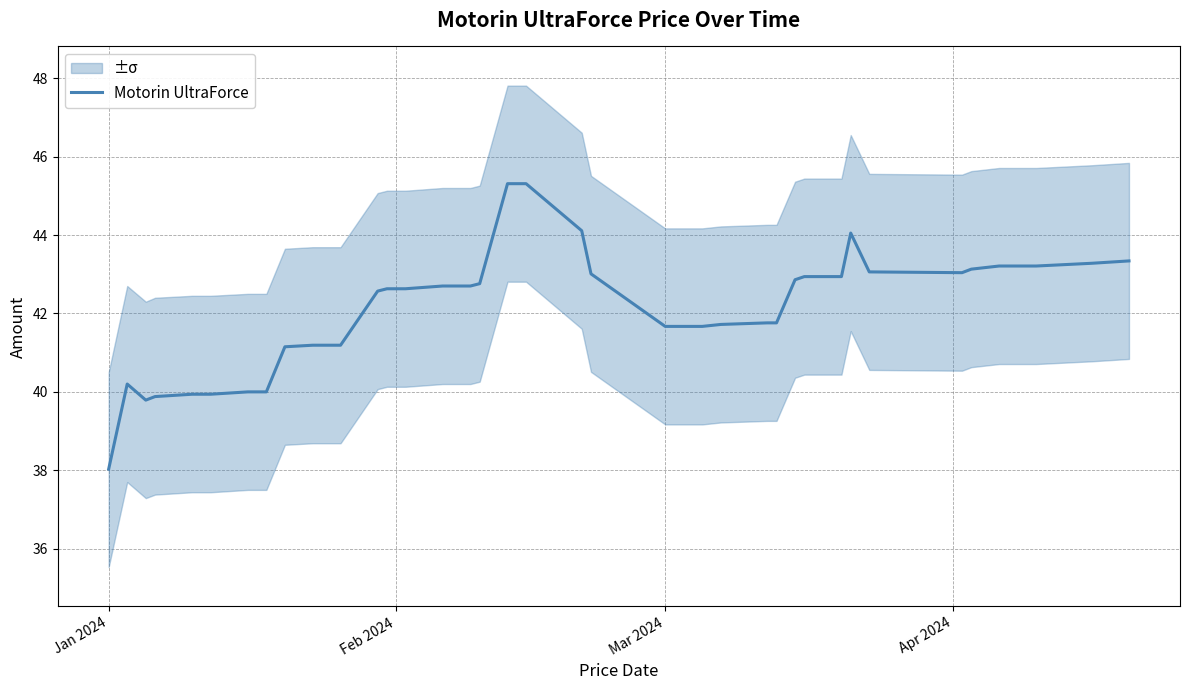

What is the average value?

42.1